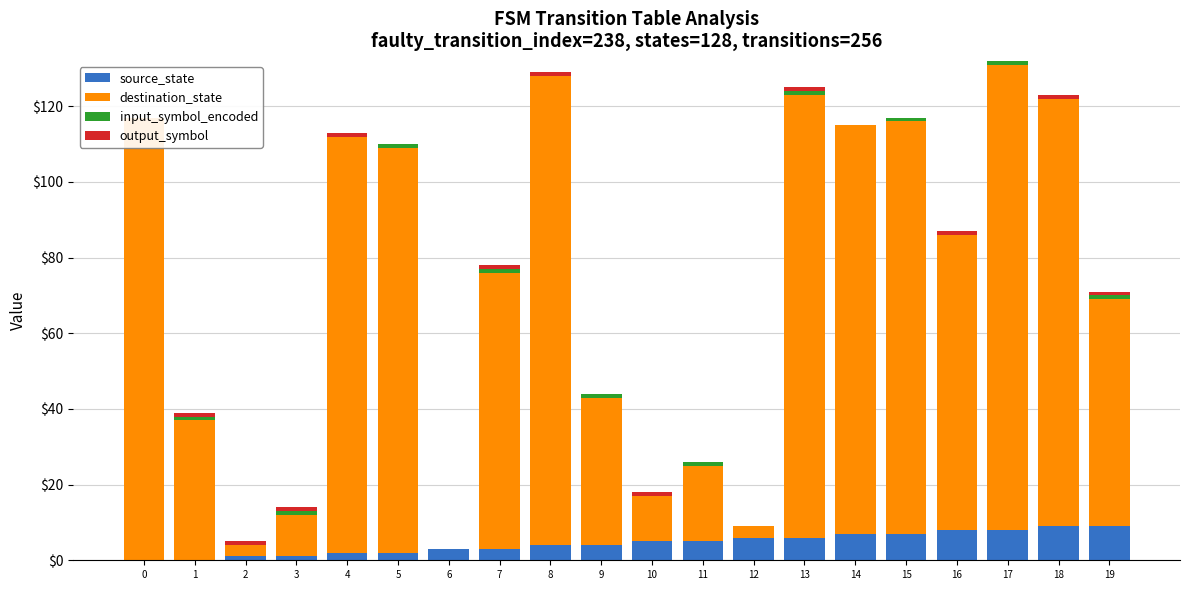

What is the sum of all source_state values?

90